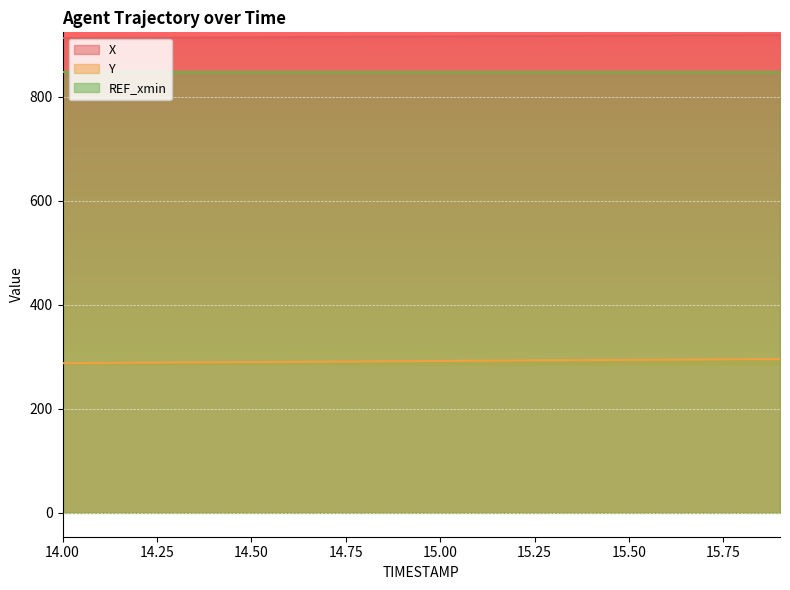

What is the sum of the Y values at 15.0 and 14.3?

580.4